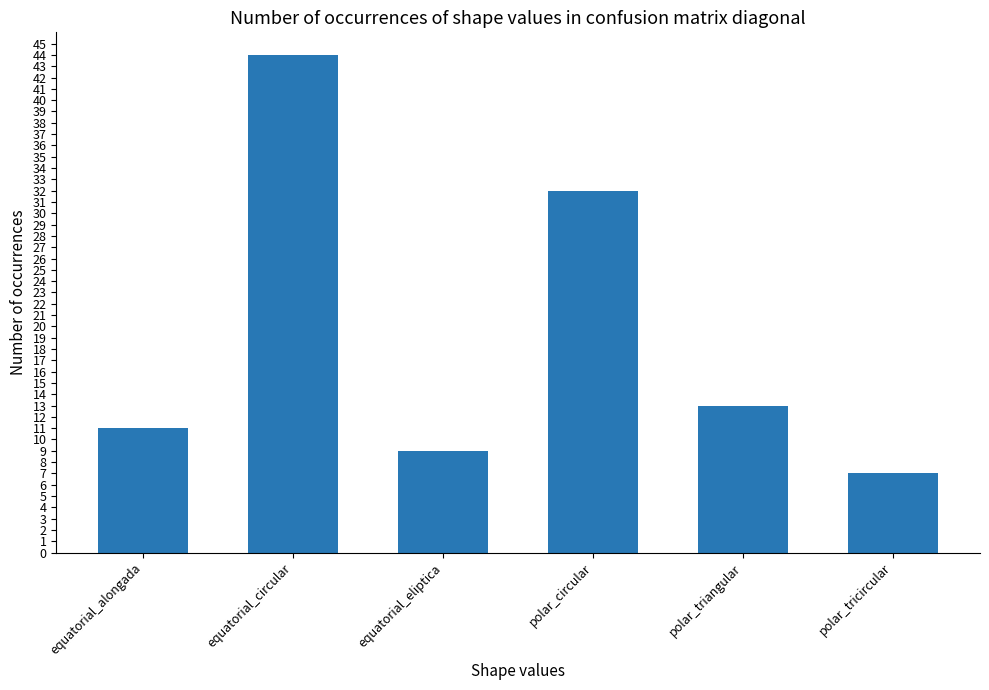

How many categories are shown in the chart?

6